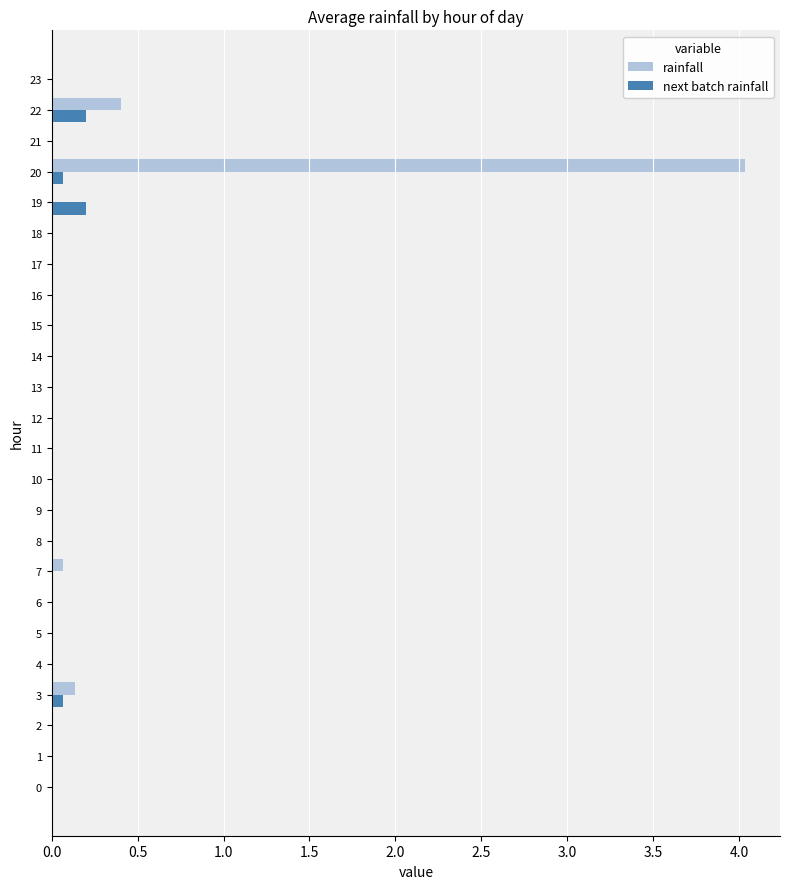

At which label is rainfall closest to 2?

22